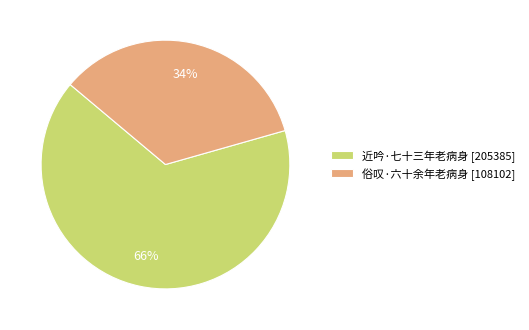

Does 近吟·七十三年老病身 account for over 50% of the chart?

Yes